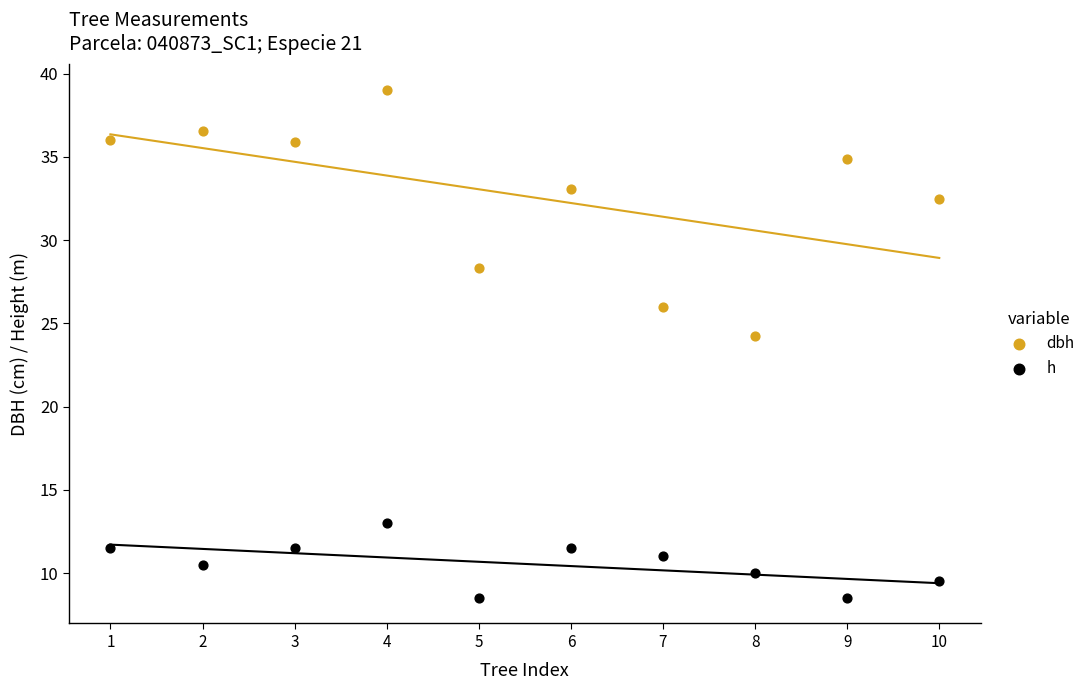

Which series has the largest Y range (max minus min)?

dbh